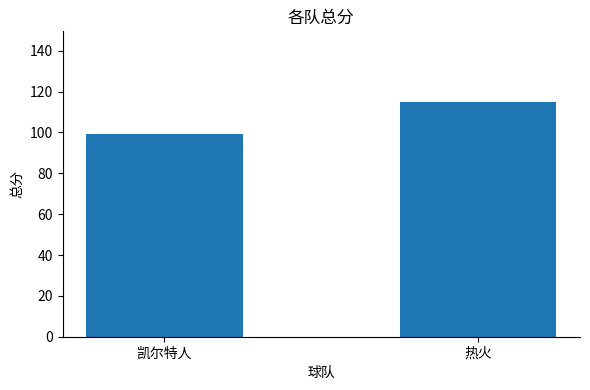

List the labels in order of value, largest first.

热火, 凯尔特人